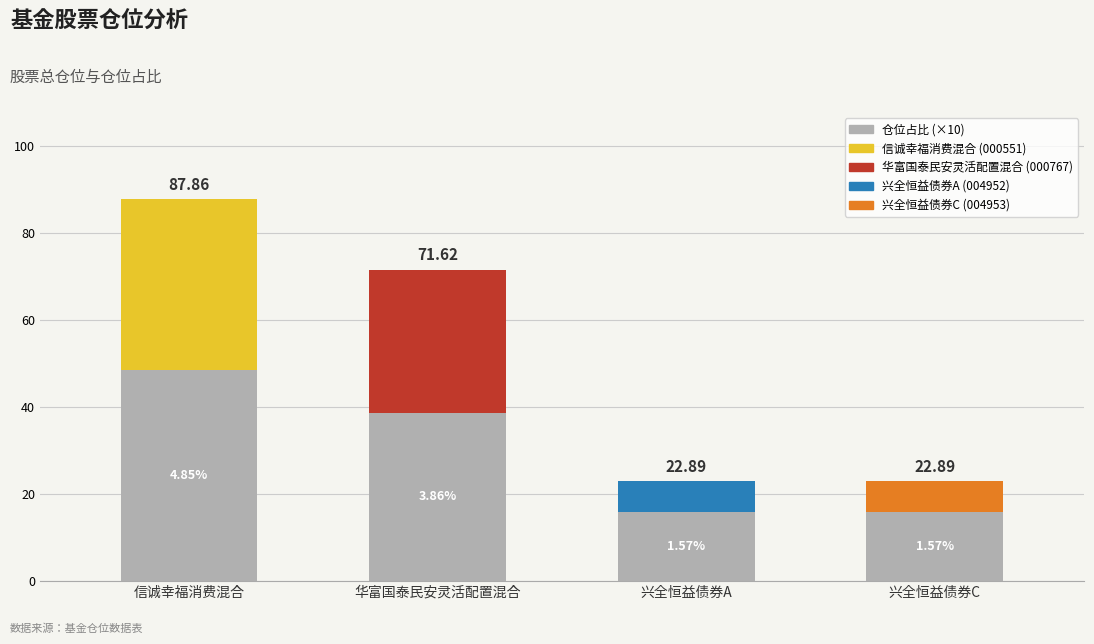

The chart shows a value of 56.3 at 华富国泰民安灵活配置混合. True or false?

False